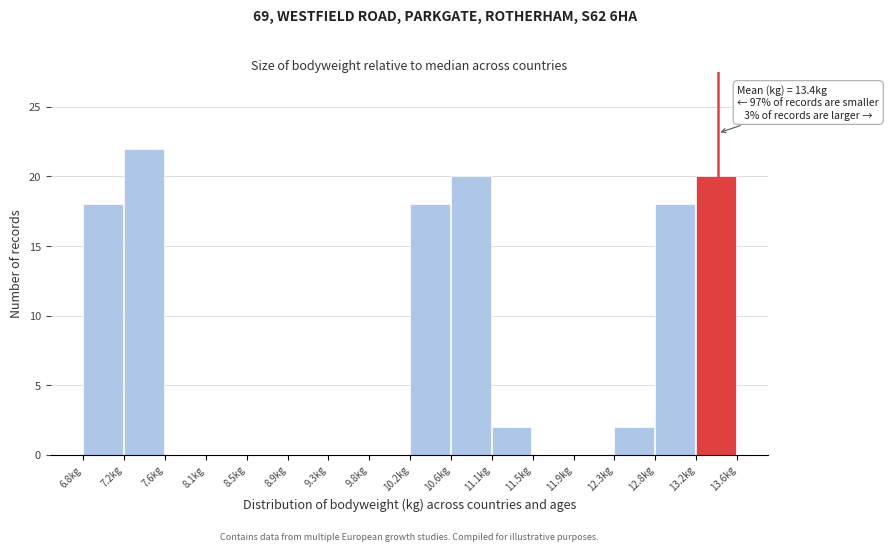

Which range on the x-axis has the tallest bar?

7.225 to 7.650